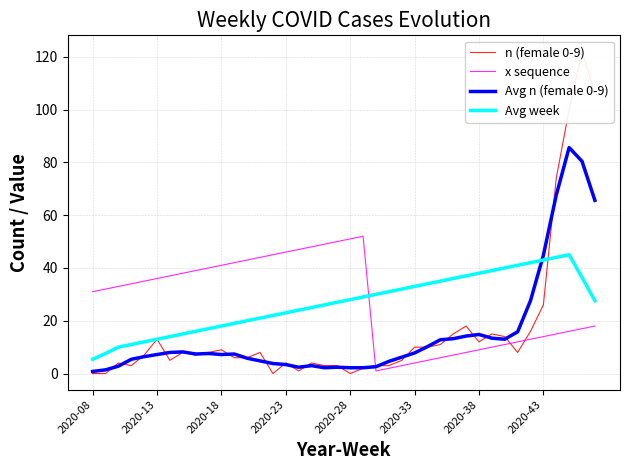

What is the sum of all Avg week values?

1067.0